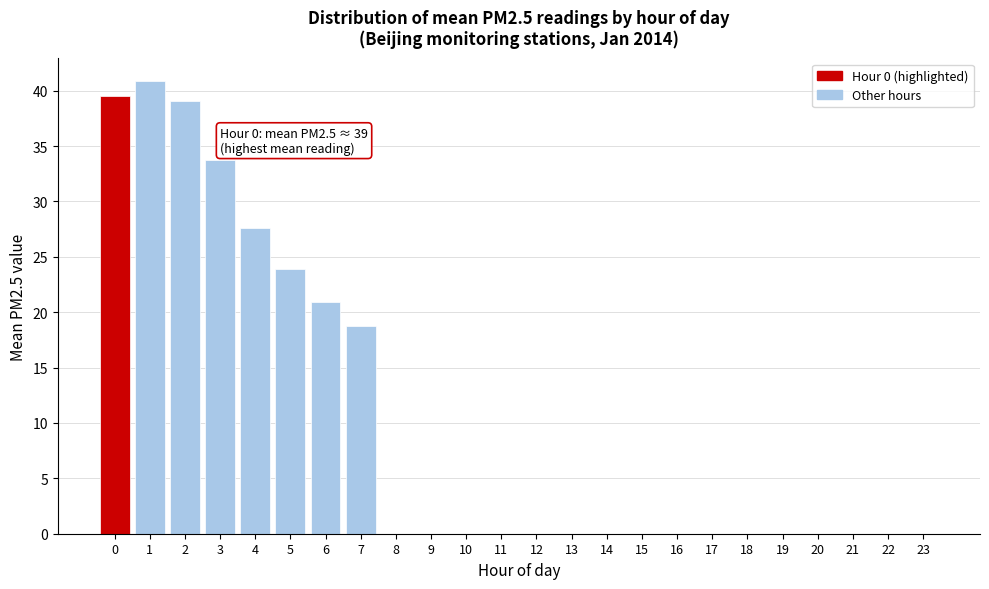

Reading right to left, extract all data points from this chart.

23=0.0	22=0.0	21=0.0	20=0.0	19=0.0	18=0.0	17=0.0	16=0.0	15=0.0	14=0.0	13=0.0	12=0.0	11=0.0	10=0.0	9=0.0	8=0.0	7=18.8	6=20.9	5=23.9	4=27.6	3=33.8	2=39.1	1=40.9	0=39.5